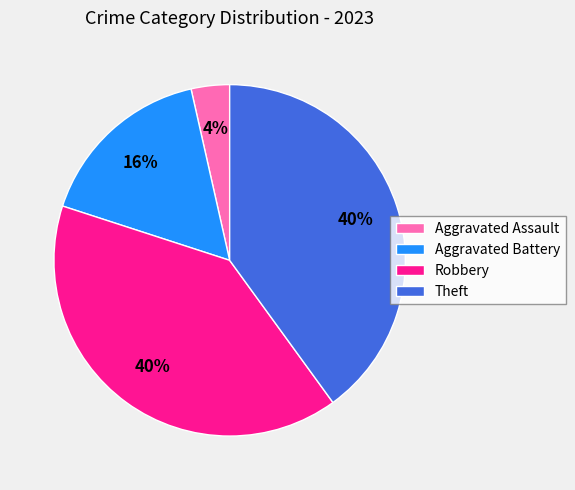

Does Robbery represent more than half of the total?

No